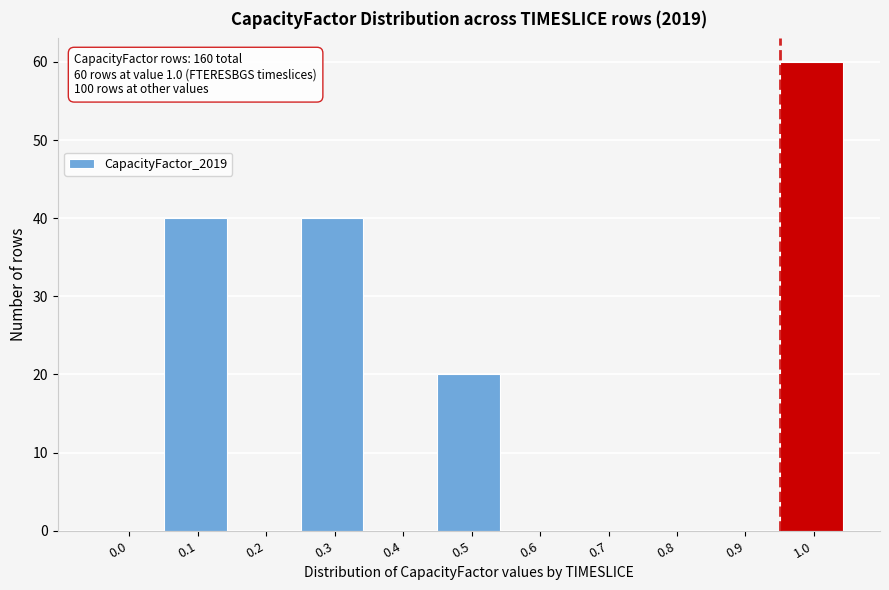

Reading left to right, extract all data points from this chart.

0.0=0	0.1=40	0.2=0	0.3=40	0.4=0	0.5=20	0.6=0	0.7=0	0.8=0	0.9=0	1.0=60